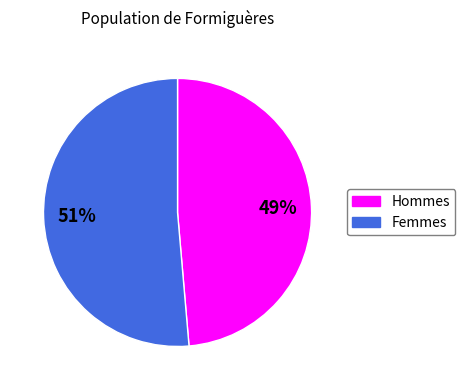

To the nearest percent, what is the average slice percentage?

50%